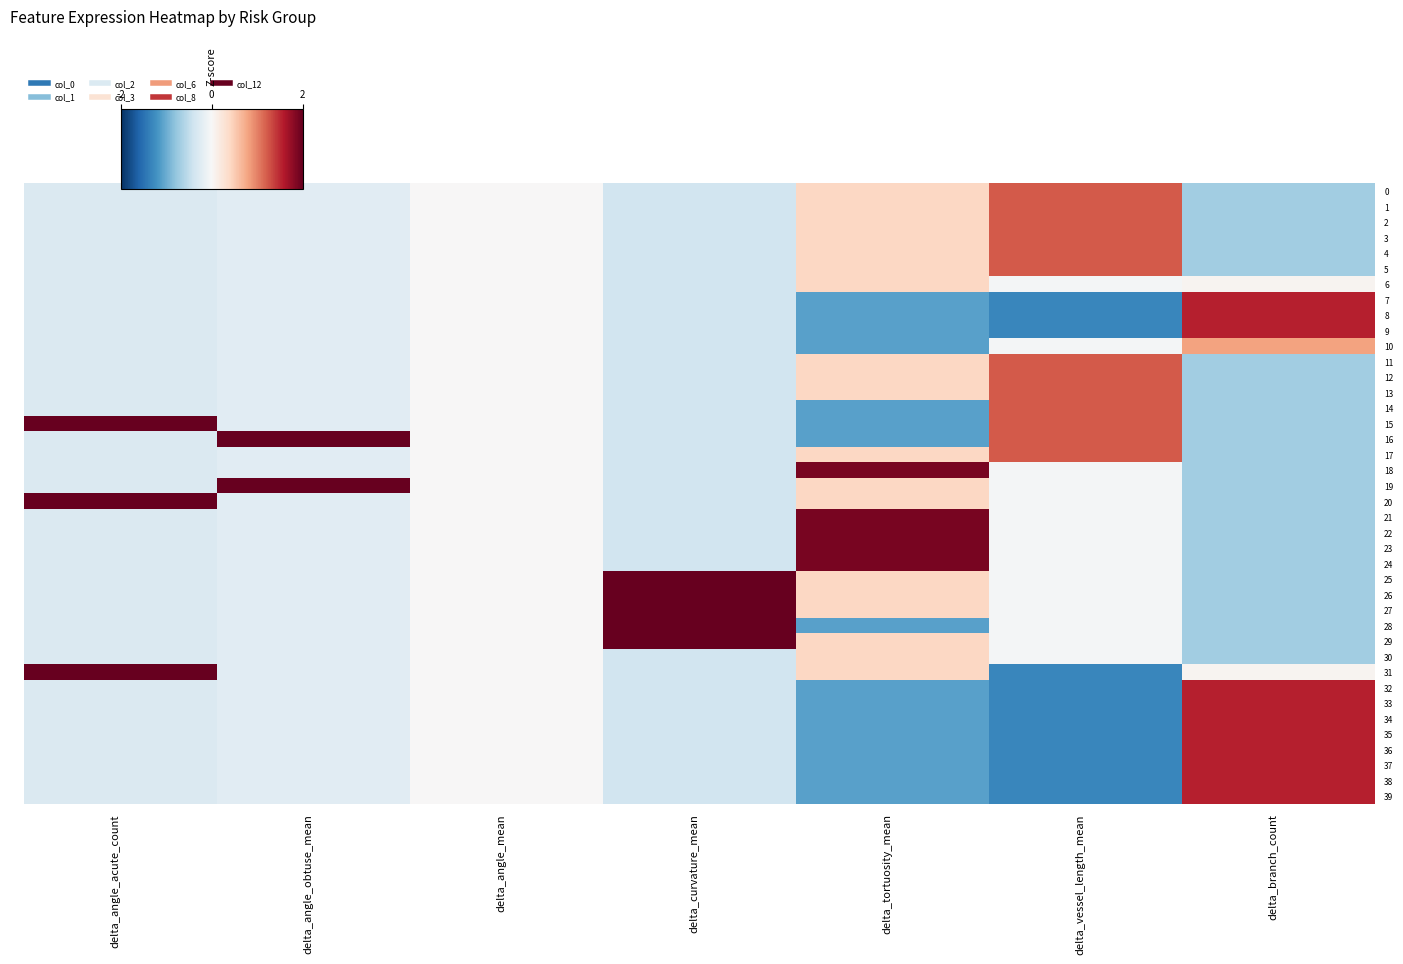

What is the spread (max minus min) of values at delta_vessel_length_mean?

2.5